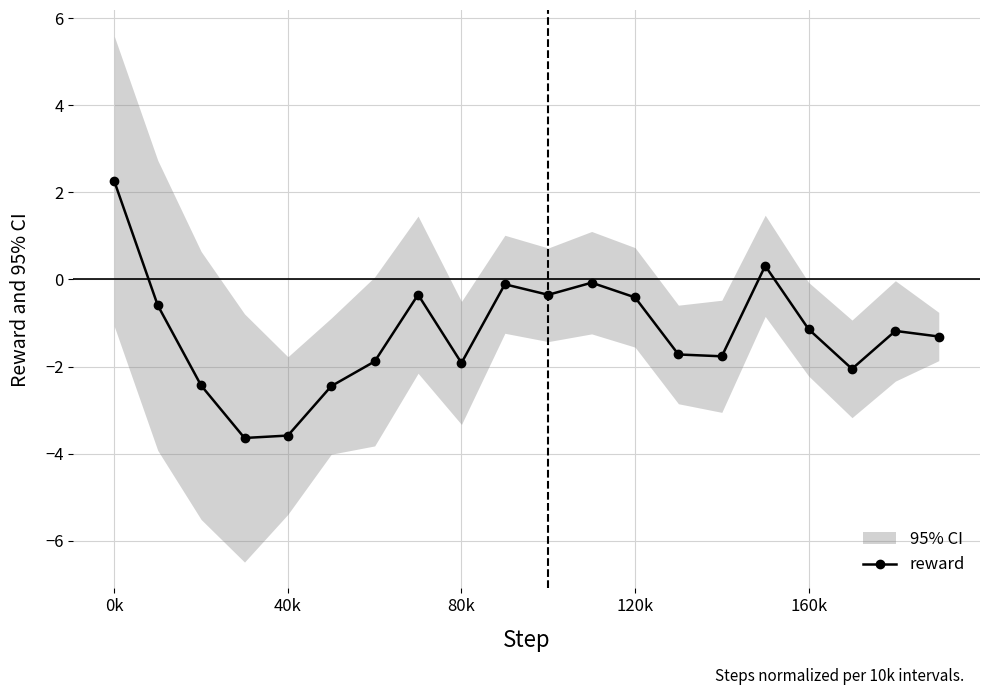

How many data points are above -1?

8